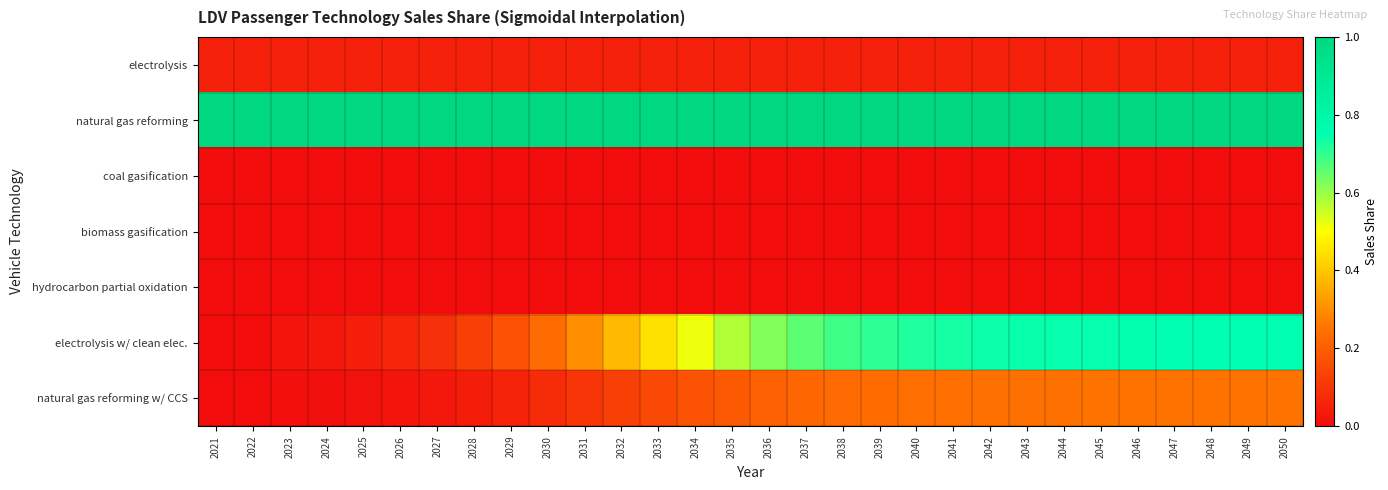

How many categories are shown in the chart?

30